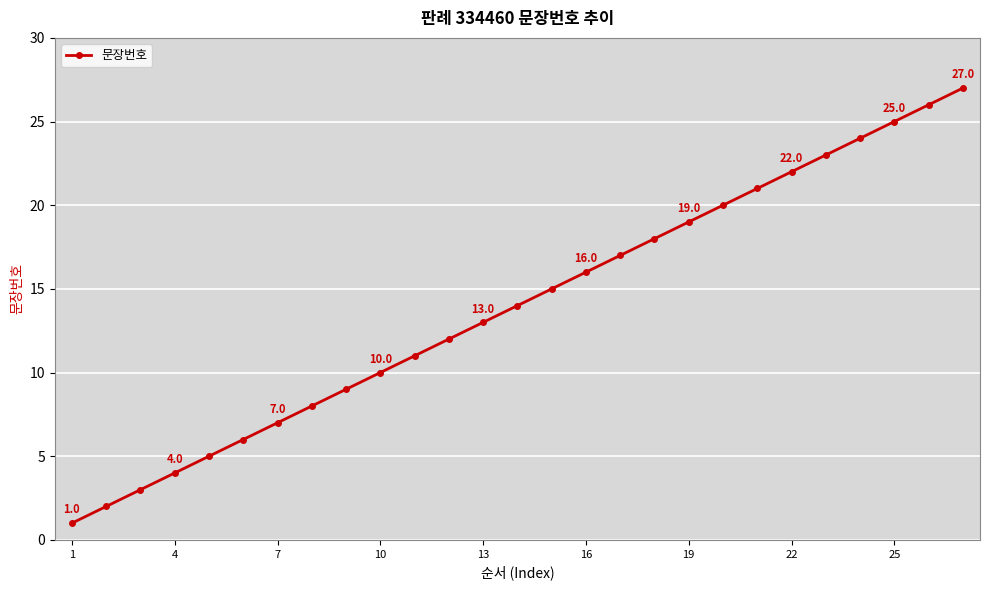

What is the difference between the second highest and second lowest values?

24